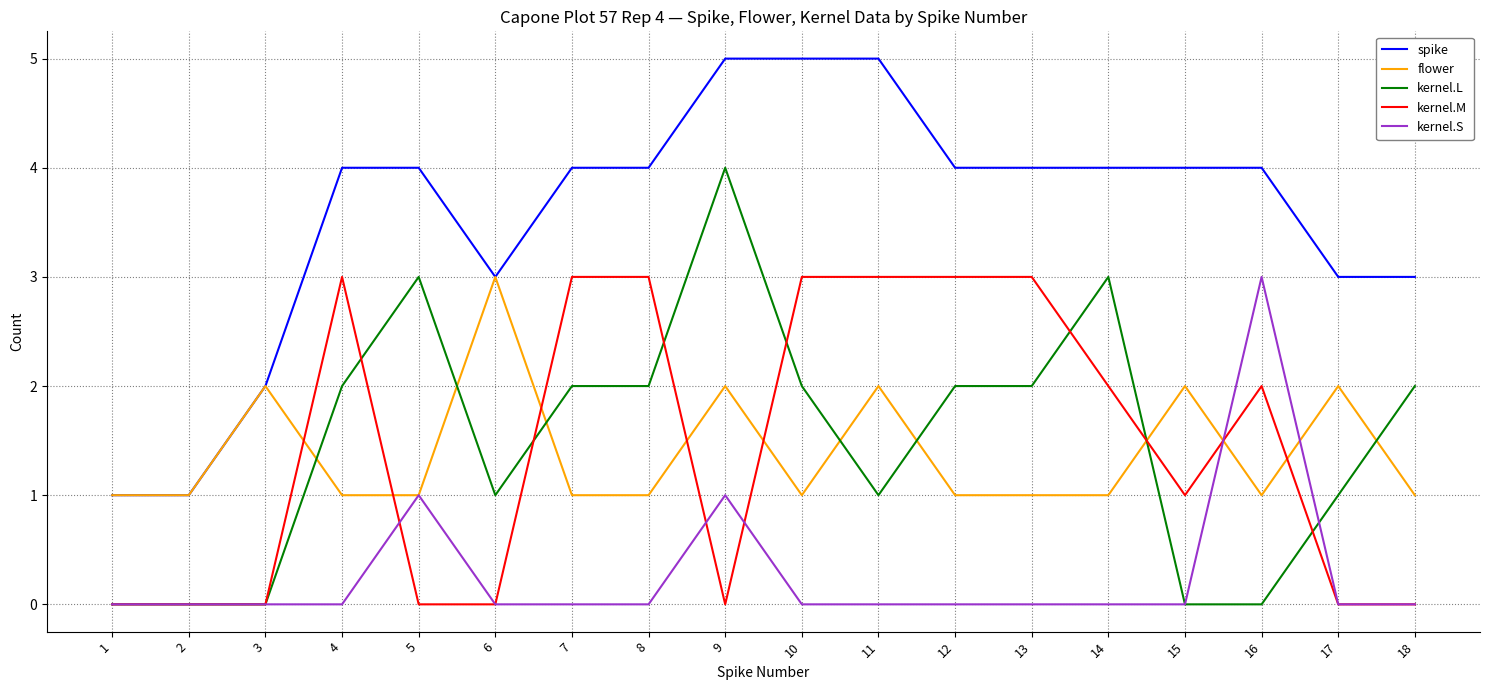

What is the difference between the maximum and minimum values in the kernel.M series?

3